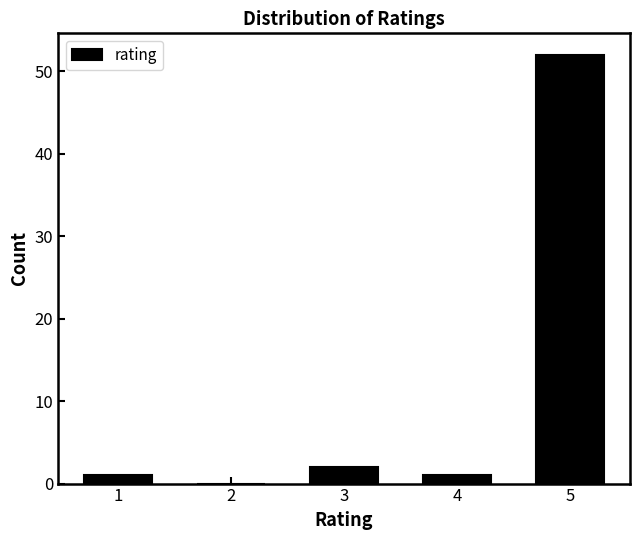

How tall is the bar that spans 0.5 to 1.5 on the x-axis? The values are not printed on the chart, so give them approximately, as read against the axis.

1